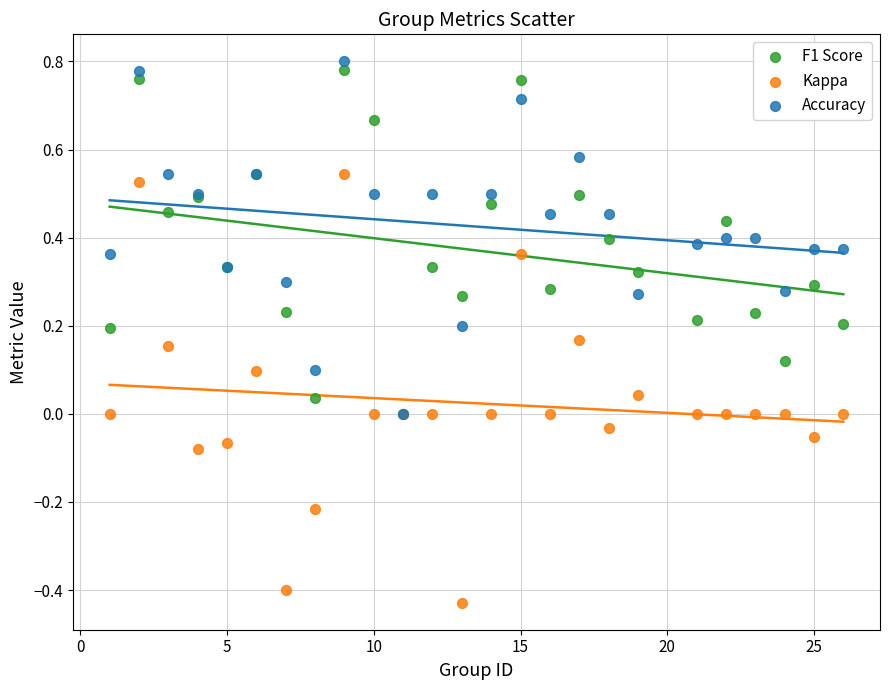

What are all the series names shown in the legend?

F1 Score, Kappa, Accuracy